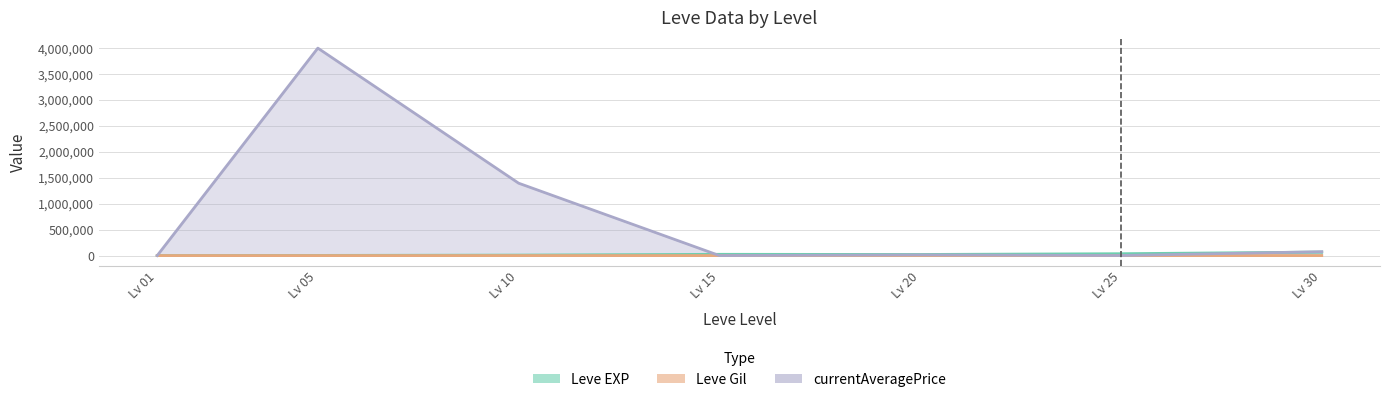

At which label is Leve Gil closest to 321?

Lv 10